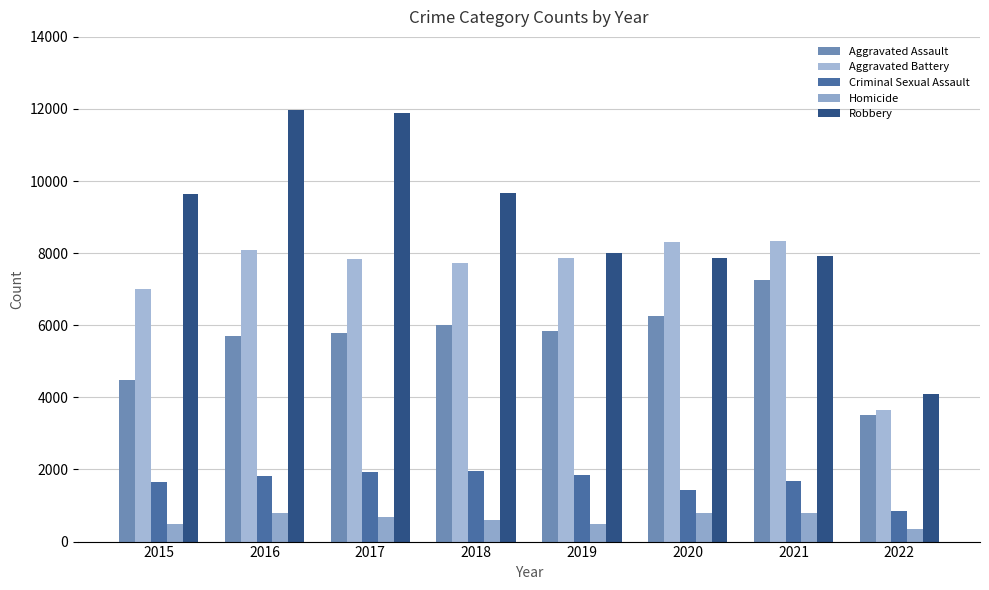

What is the value of the Criminal Sexual Assault bar at the 5th from the left?

1859